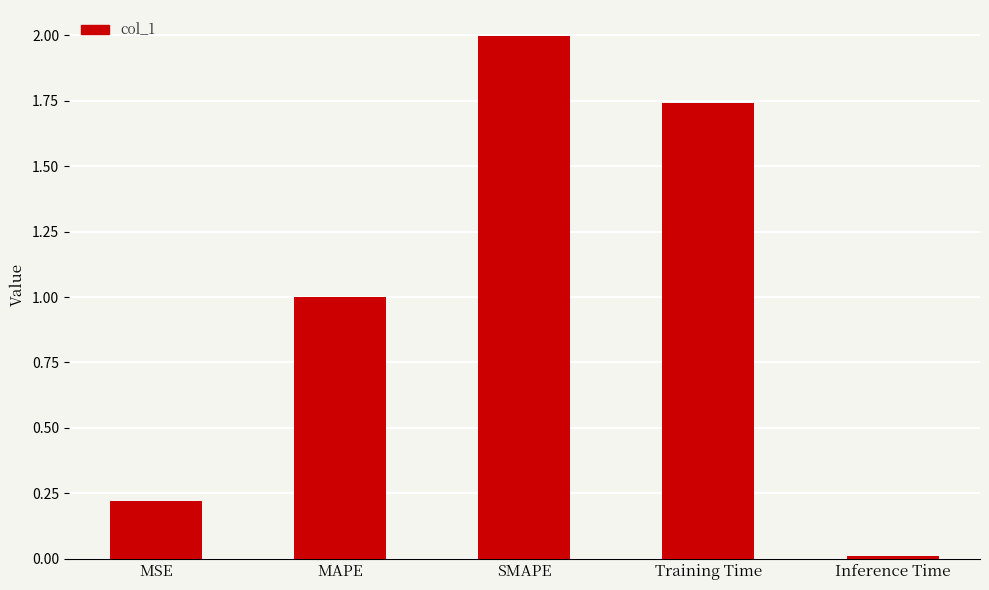

What is the label of the 4th bar from the left?

Training Time